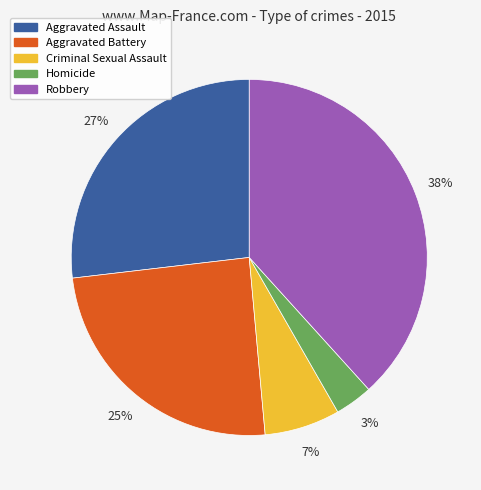

Which category has the biggest portion of the pie?

Robbery